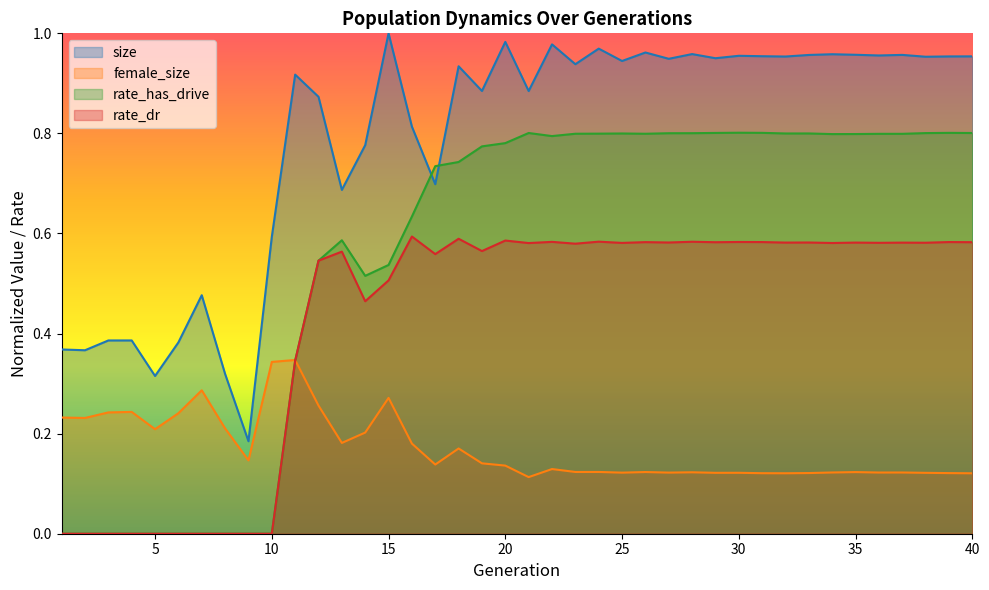

True or false: rate_has_drive has more than 2 points higher than both neighbors.

True